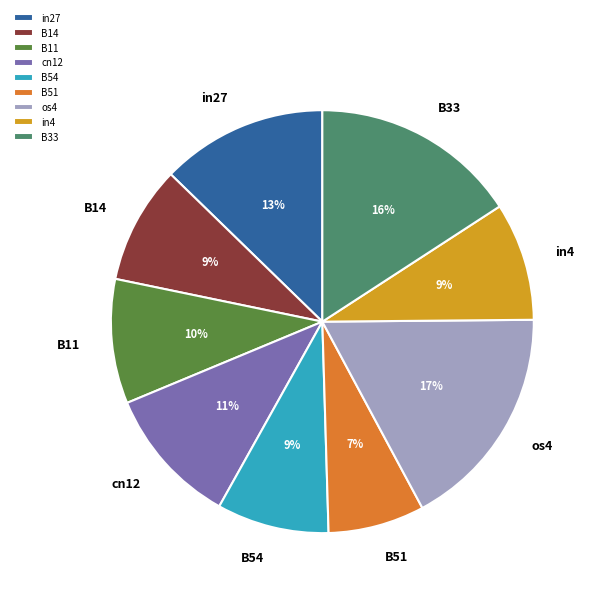

How many slices are in this pie chart?

9